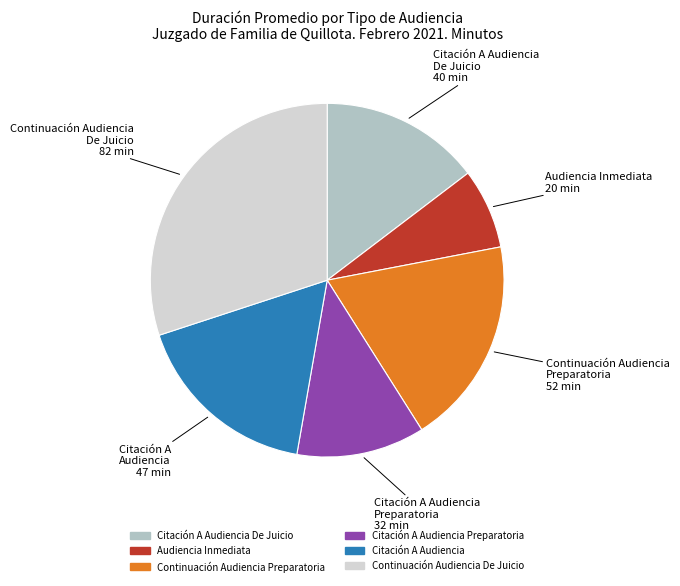

Does any single category account for the majority?

No